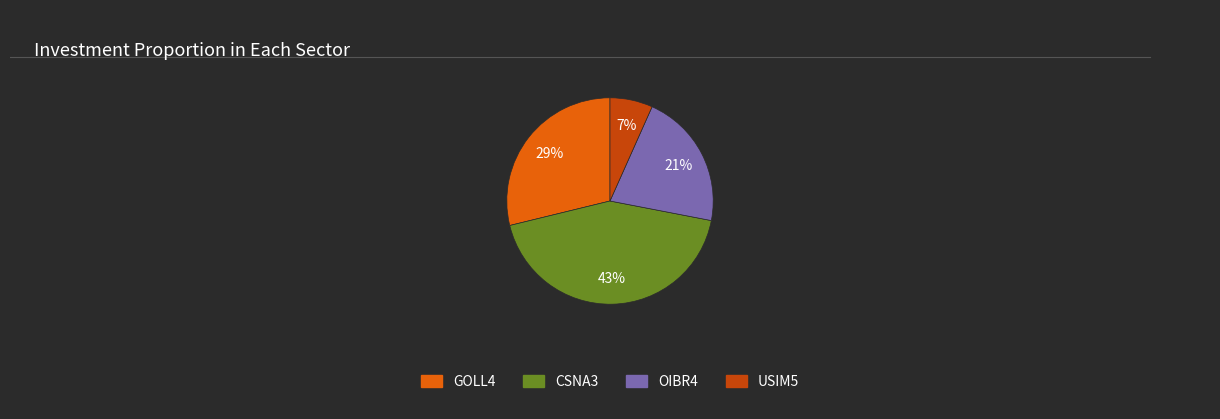

Is there any slice that represents more than half of the pie?

No